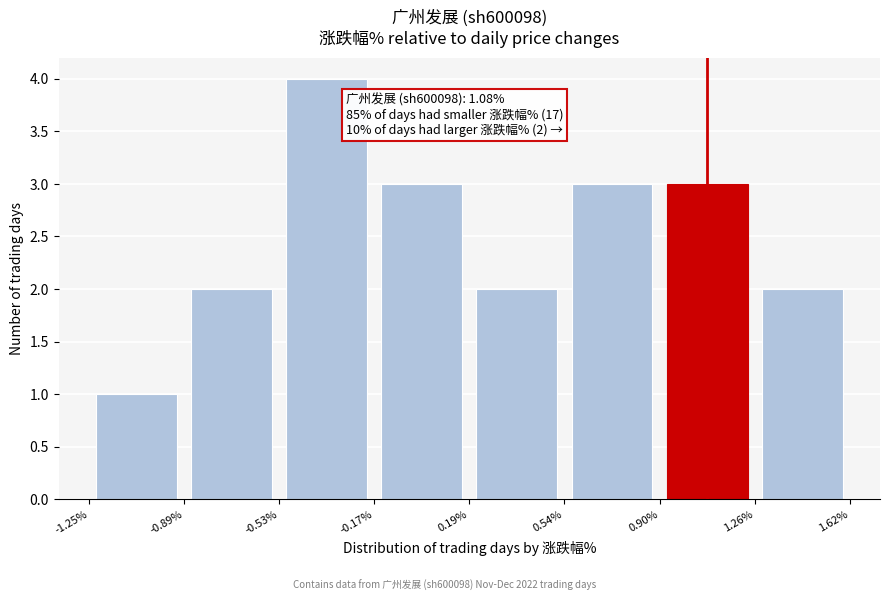

Over which range of the x-axis is the bar tallest?

-0.53% to -0.17%